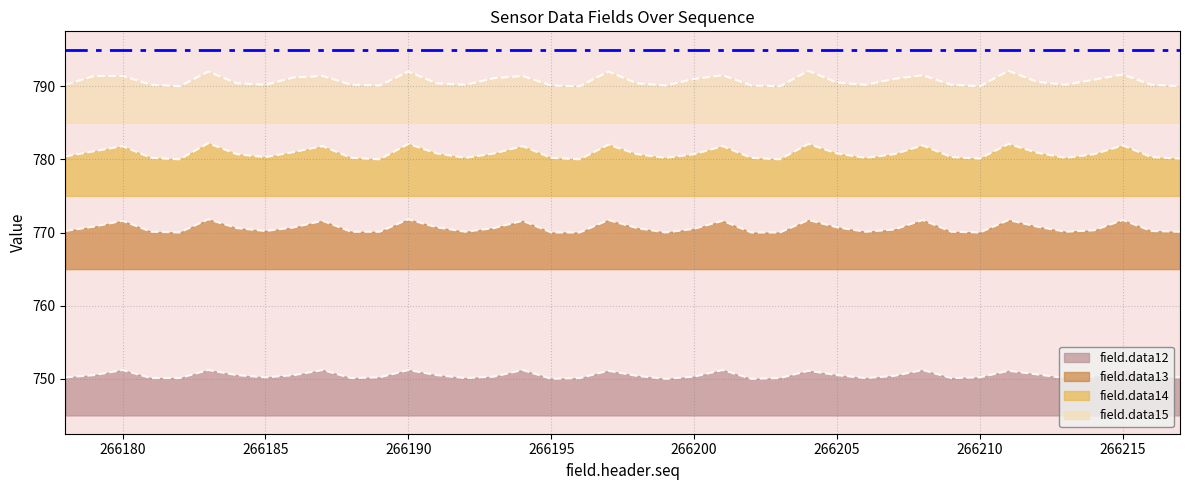

Reading left to right, extract all data points from this chart.

field.data12: 266178=750.2	266179=750.5	266180=751.2	266181=750.1	266182=750.1	266183=751.2	266184=750.5	266185=750.2	266186=750.5	266187=751.2	266188=750.1	266189=750.2	266190=751.2	266191=750.5	266192=750.1	266193=750.3	266194=751.2	266195=750.0	266196=750.1	266197=751.1	266198=750.4	266199=750.0	266200=750.3	266201=751.2	266202=750.0	266203=750.1	266204=751.1	266205=750.5	266206=750.1	266207=750.4	266208=751.2	266209=750.1	266210=750.2	266211=751.1	266212=750.6	266213=750.1	266214=750.3	266215=751.3	266216=750.2	266217=750.2
field.data13: 266178=770.2	266179=770.8	266180=771.6	266181=770.1	266182=770.0	266183=771.8	266184=770.6	266185=770.2	266186=770.7	266187=771.6	266188=770.1	266189=770.1	266190=771.8	266191=770.7	266192=770.1	266193=770.6	266194=771.6	266195=770.0	266196=770.0	266197=771.7	266198=770.6	266199=770.0	266200=770.5	266201=771.6	266202=770.0	266203=770.0	266204=771.7	266205=770.7	266206=770.1	266207=770.4	266208=771.7	266209=770.1	266210=770.0	266211=771.7	266212=770.8	266213=770.1	266214=770.3	266215=771.7	266216=770.2	266217=770.1
field.data14: 266178=780.4	266179=781.1	266180=781.8	266181=780.2	266182=780.0	266183=782.2	266184=780.7	266185=780.3	266186=781.0	266187=781.8	266188=780.2	266189=780.0	266190=782.1	266191=780.8	266192=780.2	266193=780.8	266194=781.8	266195=780.2	266196=780.0	266197=782.0	266198=780.7	266199=780.2	266200=780.7	266201=781.8	266202=780.2	266203=780.0	266204=782.1	266205=780.8	266206=780.2	266207=780.7	266208=781.9	266209=780.3	266210=780.1	266211=782.1	266212=780.9	266213=780.2	266214=780.7	266215=781.9	266216=780.3	266217=780.1
field.data15: 266178=790.2	266179=791.4	266180=791.4	266181=790.2	266182=790.0	266183=792.0	266184=790.4	266185=790.2	266186=791.2	266187=791.4	266188=790.2	266189=790.1	266190=792.0	266191=790.4	266192=790.2	266193=791.1	266194=791.4	266195=790.1	266196=790.0	266197=792.0	266198=790.4	266199=790.1	266200=791.0	266201=791.5	266202=790.1	266203=790.0	266204=792.1	266205=790.5	266206=790.2	266207=791.0	266208=791.5	266209=790.2	266210=790.0	266211=792.1	266212=790.6	266213=790.2	266214=790.9	266215=791.6	266216=790.2	266217=790.0